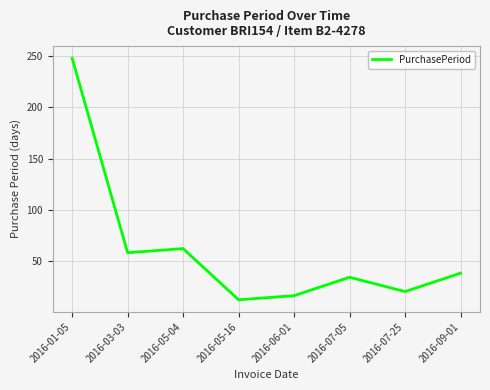

What is the difference between the second highest and minimum values?

50